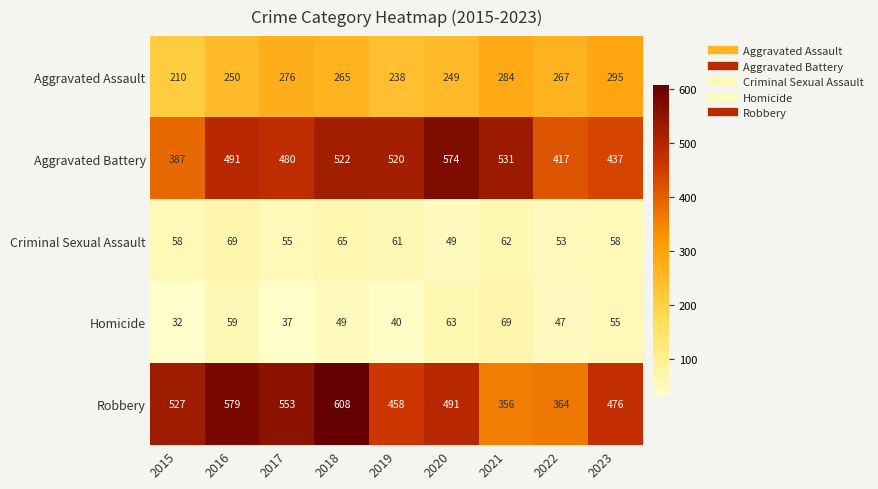

How many data points in Aggravated Assault are less than 265?

4